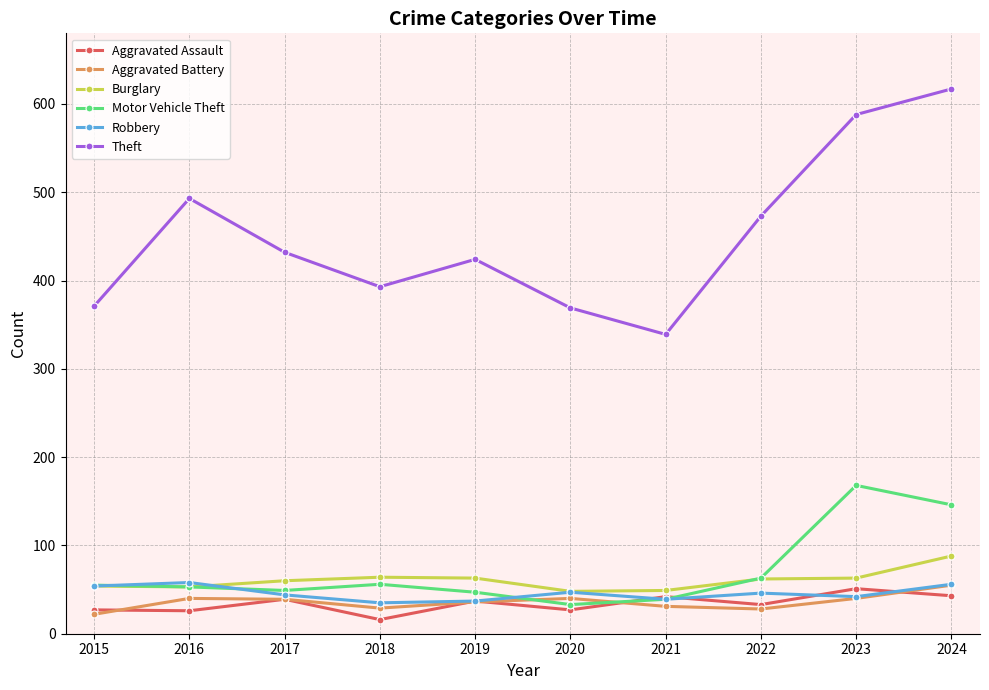

In Aggravated Battery, how many points are higher than both neighbors (excluding endpoints)?

2